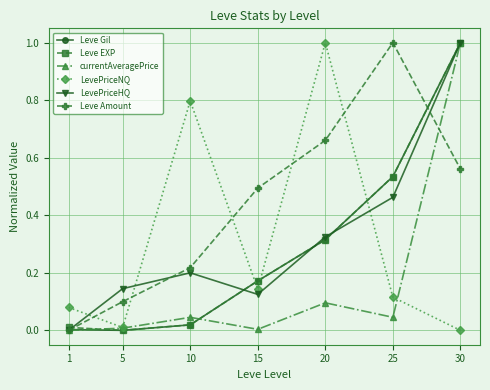

What is the greatest value displayed?

1.0